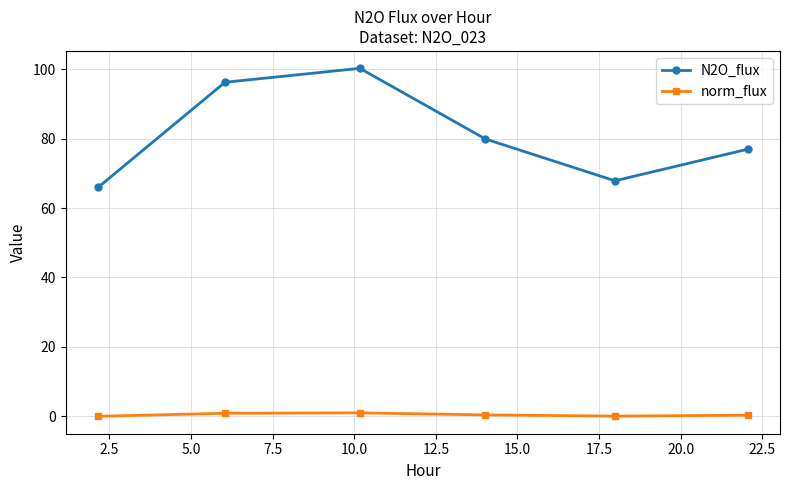

Which series has the largest total across all categories?

N2O_flux